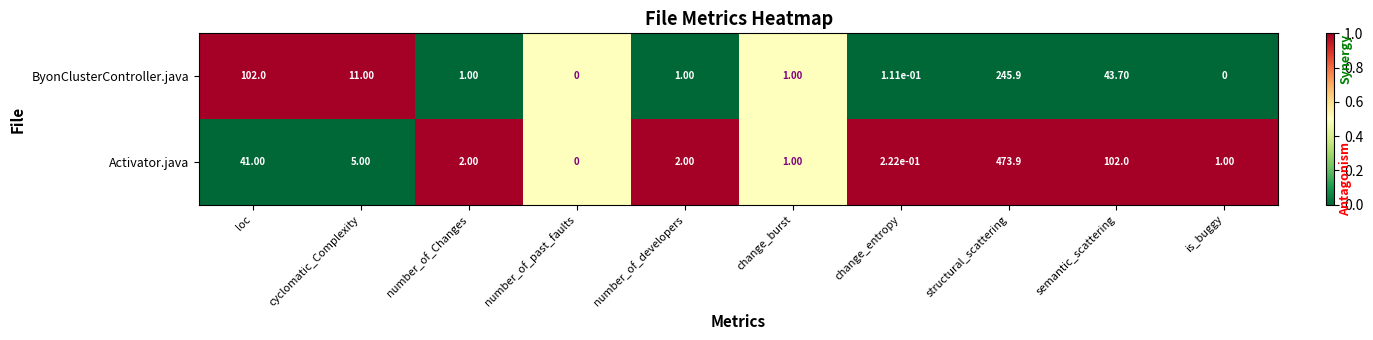

At which label does ByonClusterController.java reach its peak?

structural_scattering